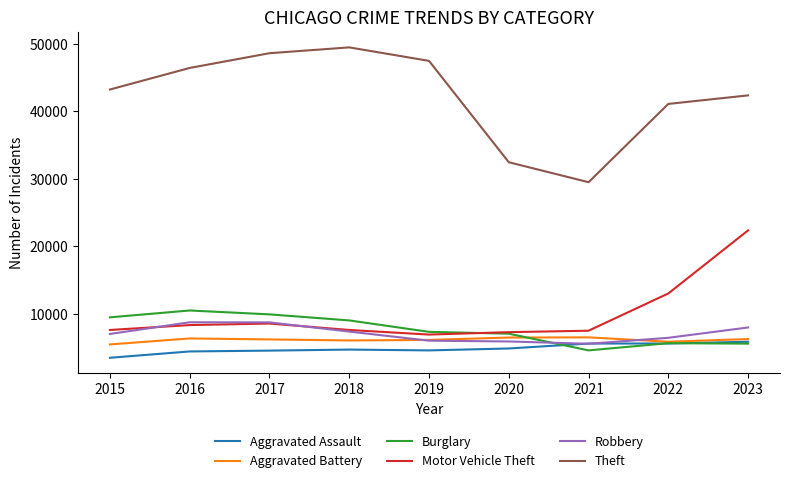

True or false: Robbery and Theft cross at least once.

False